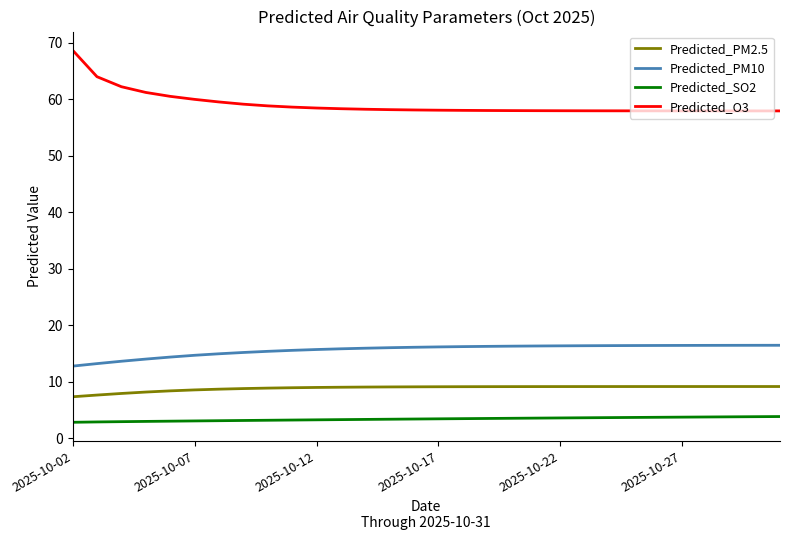

What is the greatest value displayed?

68.7